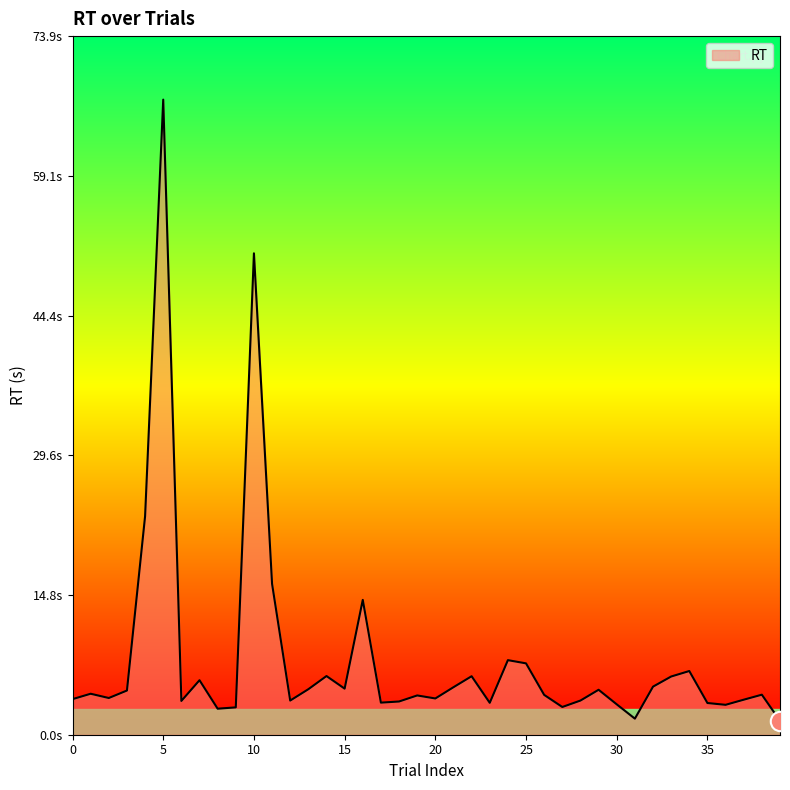

Does the chart display data point markers on the line(s)?

No